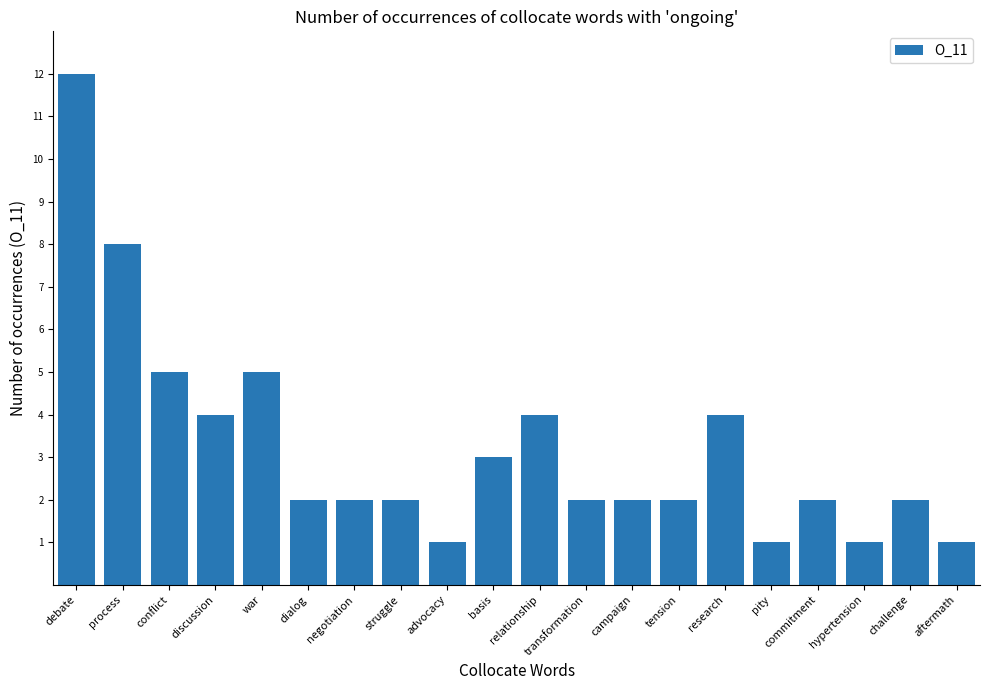

What is the average value?

3